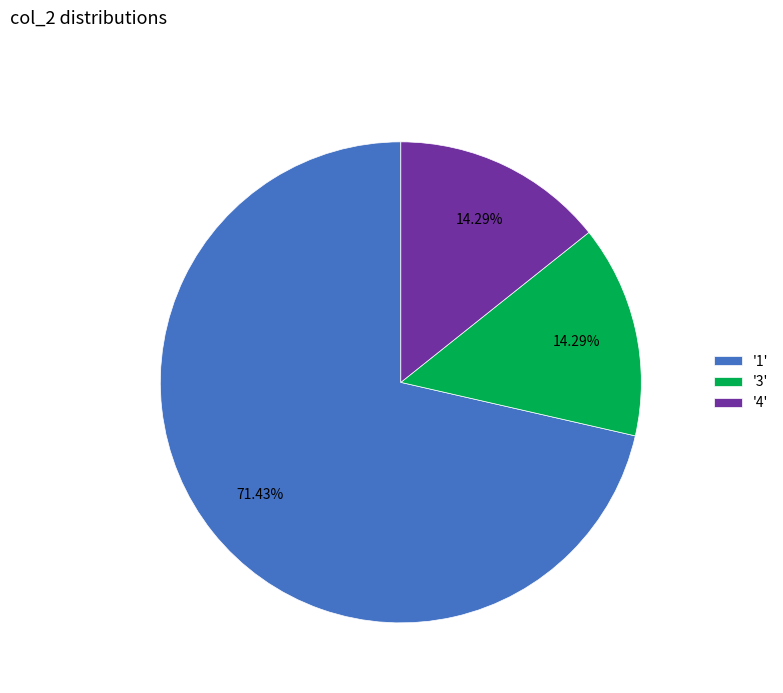

What is the ratio of the value at '3' to the value at '4'?

1.0